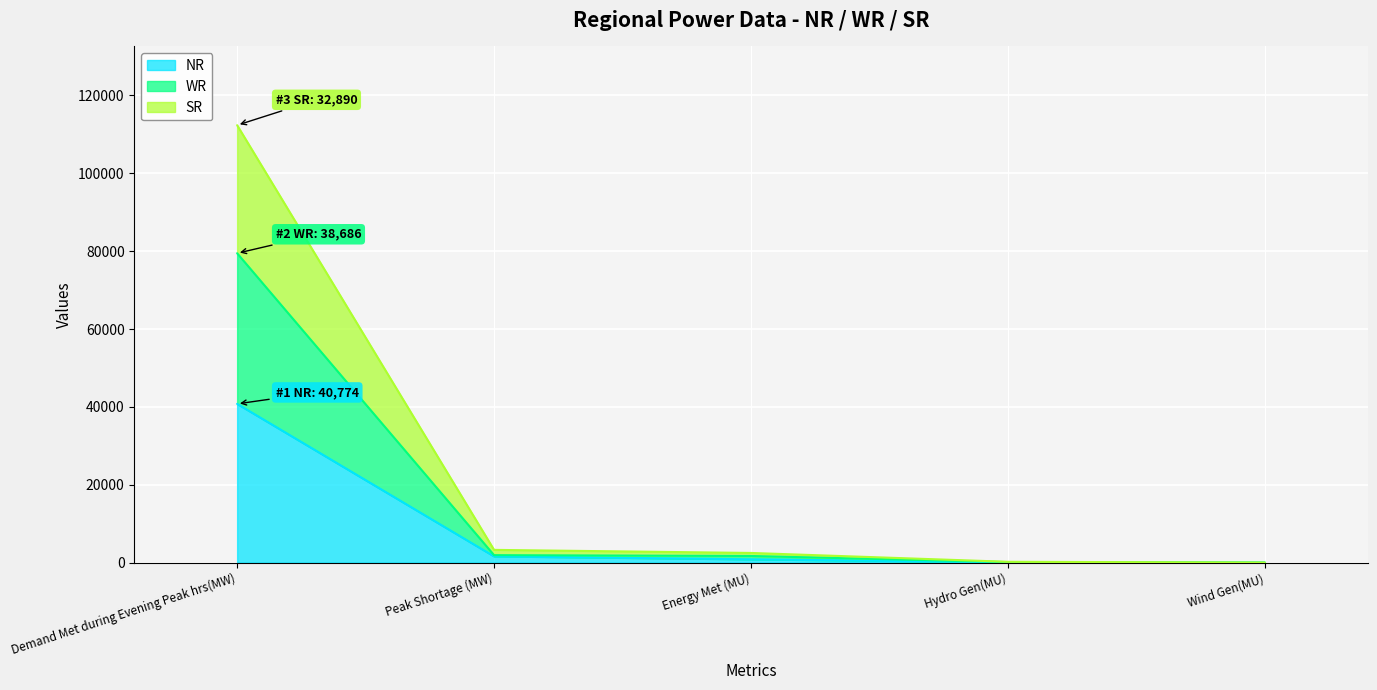

How many distinct data groups are displayed?

3